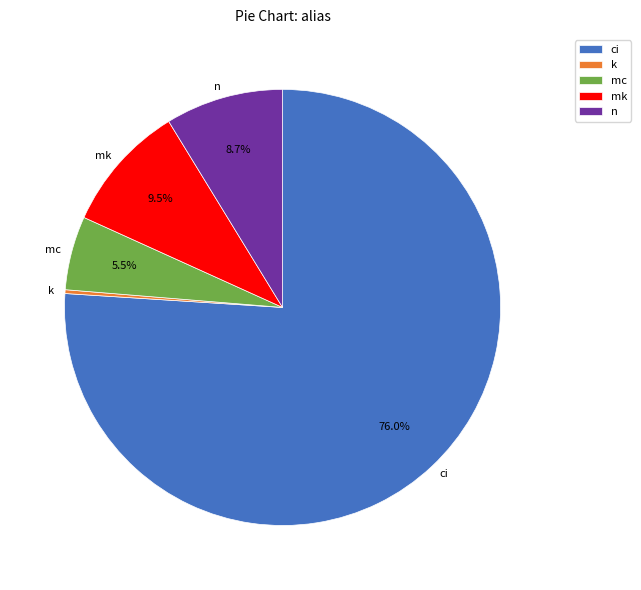

How many slices are in this pie chart?

5